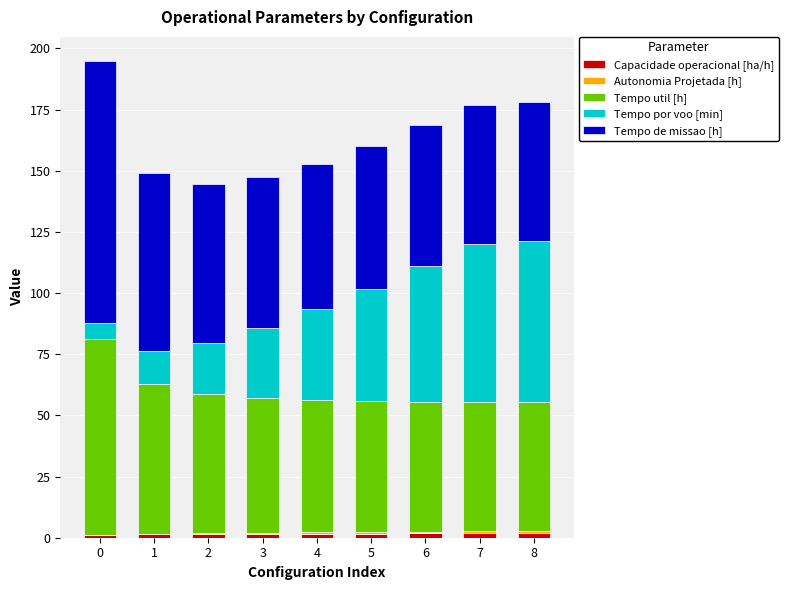

What is the average value of the Tempo util [h] series?

57.8